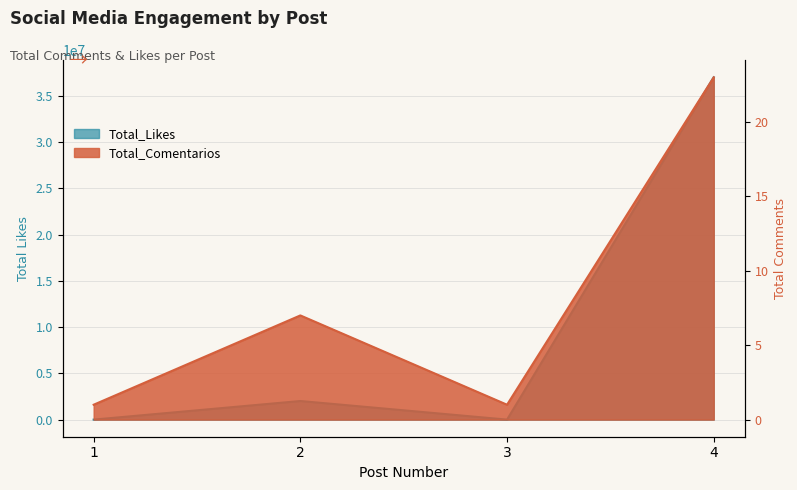

What is the spread (max minus min) of values at 1?

1